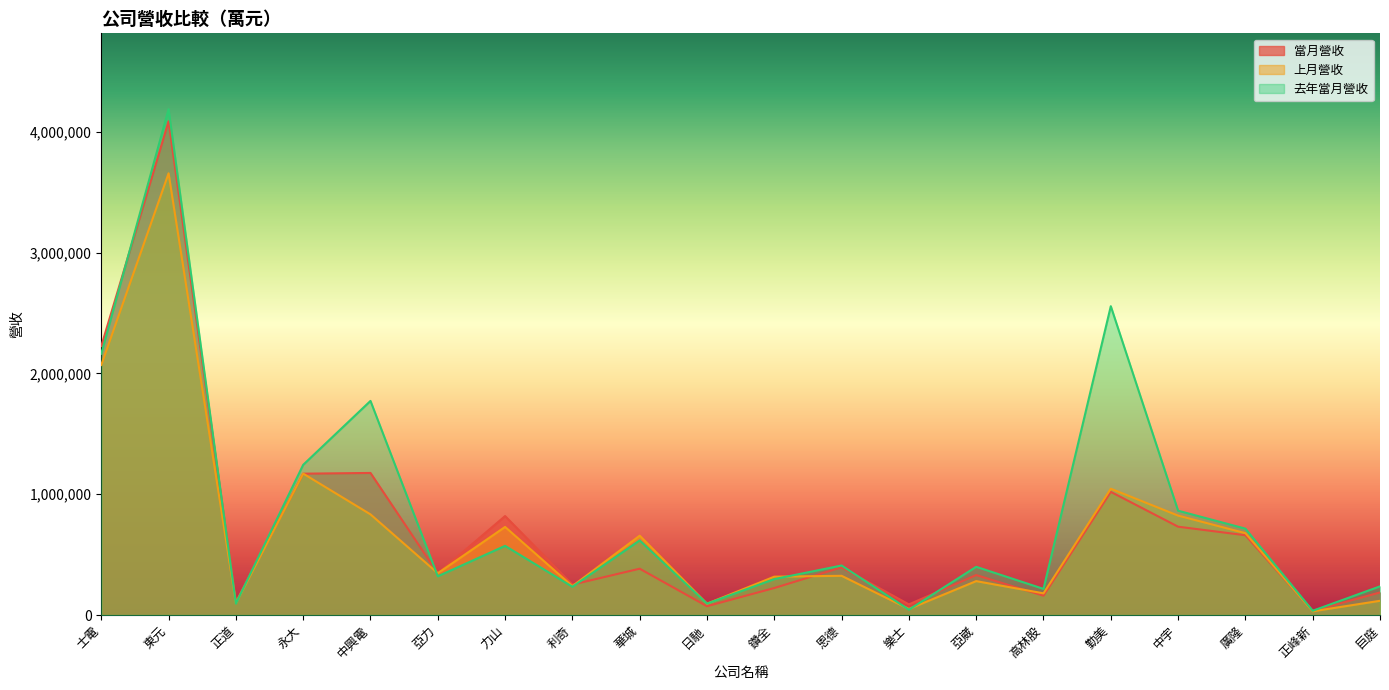

At which label is 上月營收 closest to 1843508?

士電